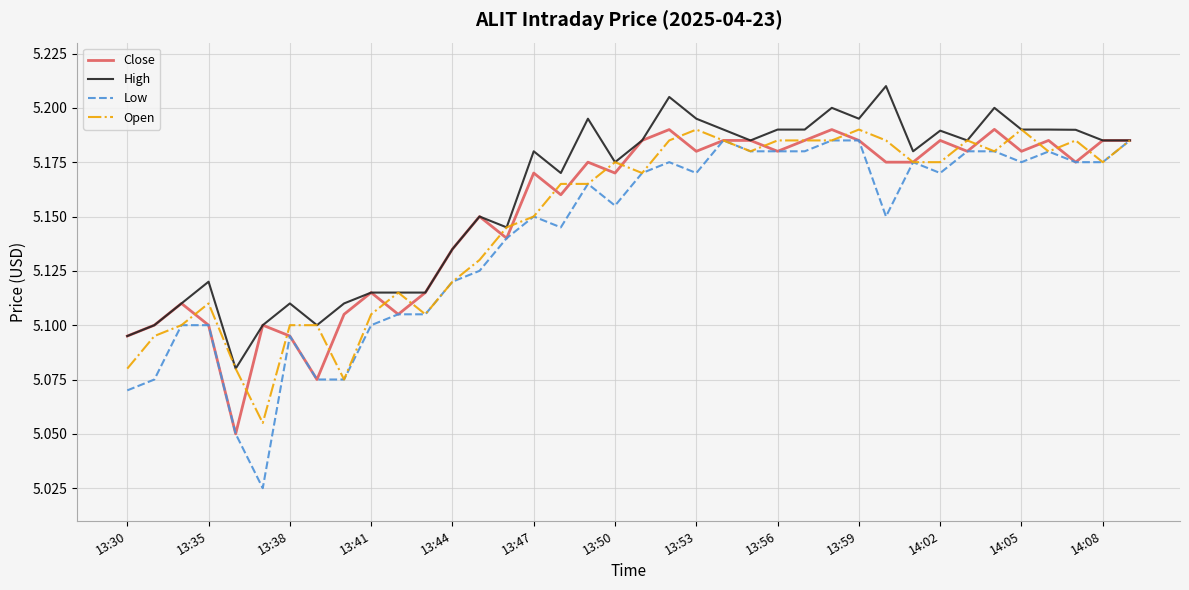

Which series has the largest range (max minus min)?

Low